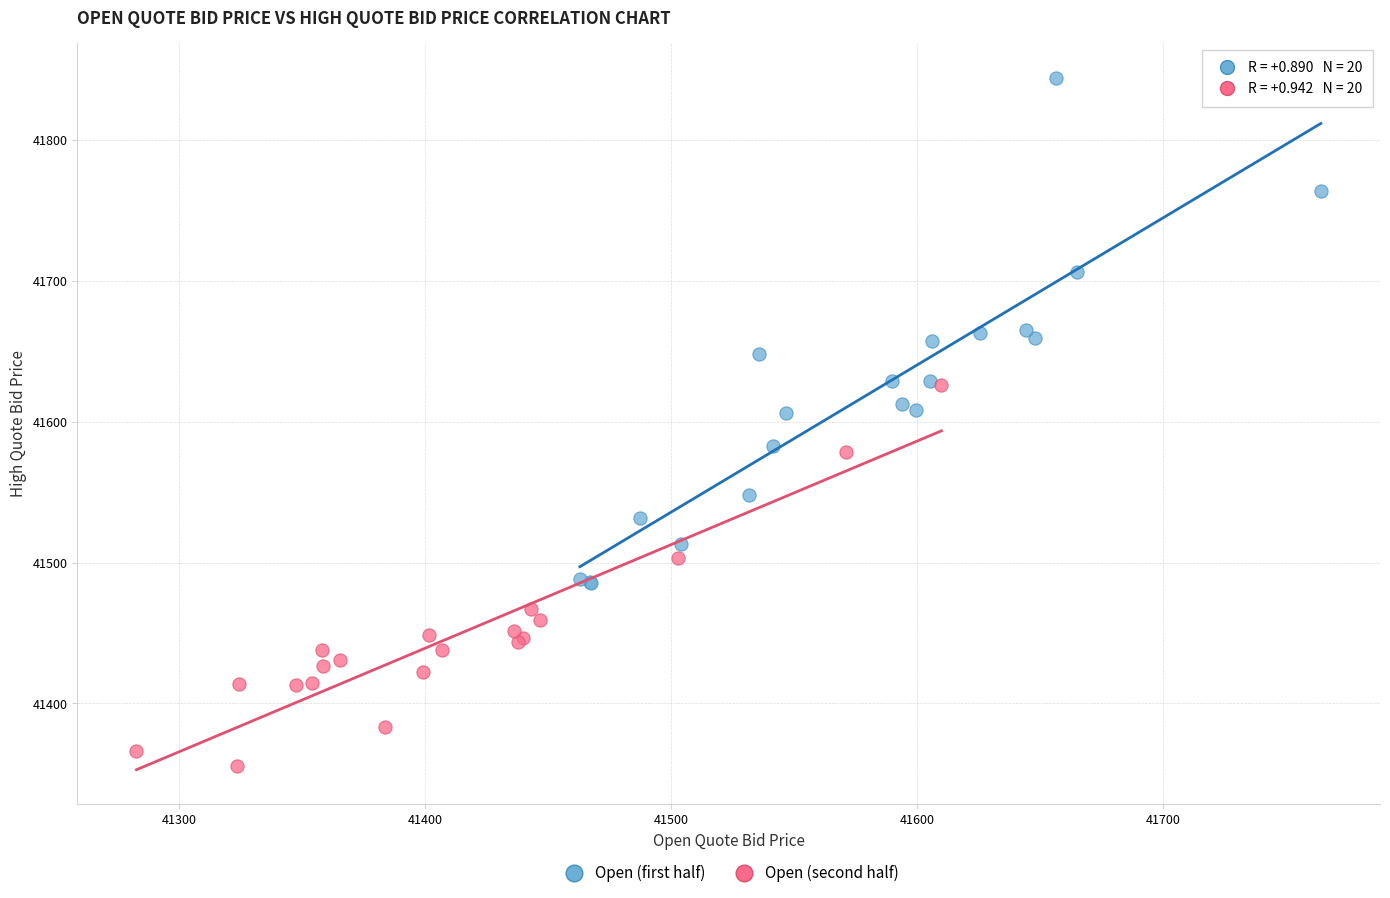

What are all the series names shown in the legend?

Open (first half), Open (second half)